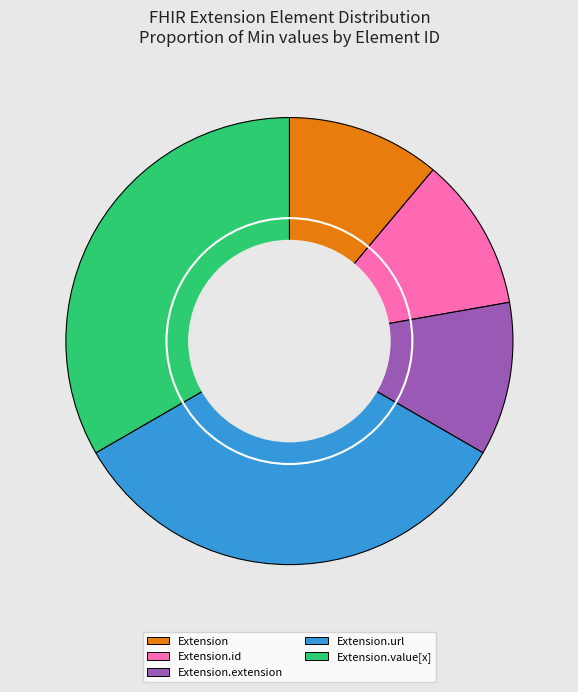

How many segments does this pie chart have?

5